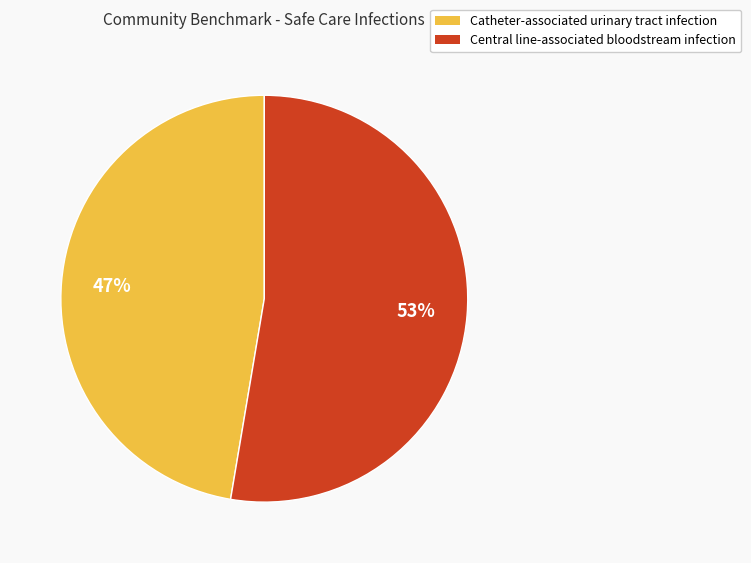

True or false: Central line-associated bloodstream infection accounts for 45% of the total.

False